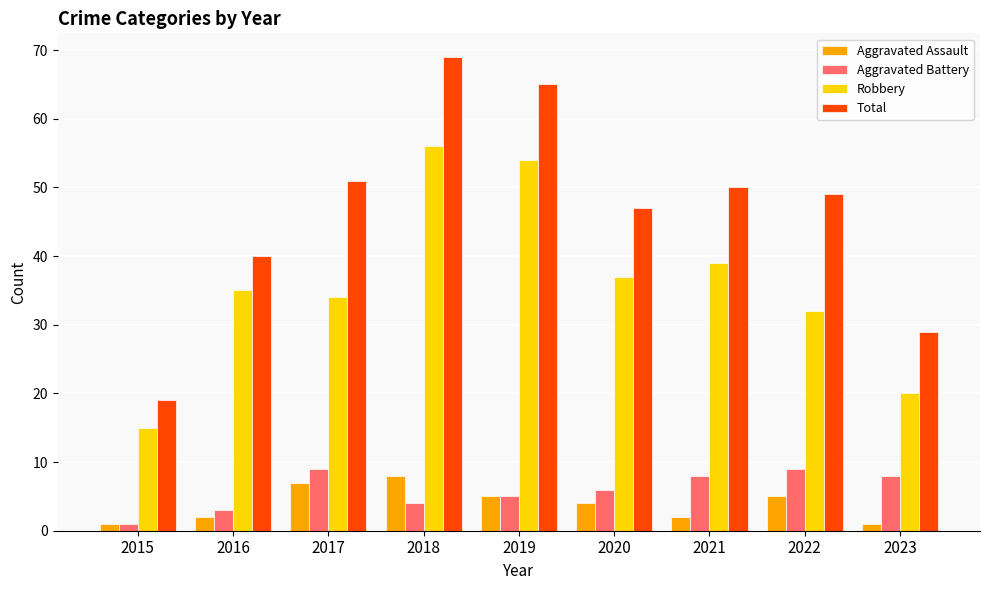

At which category is the sum across all series the highest?

2018